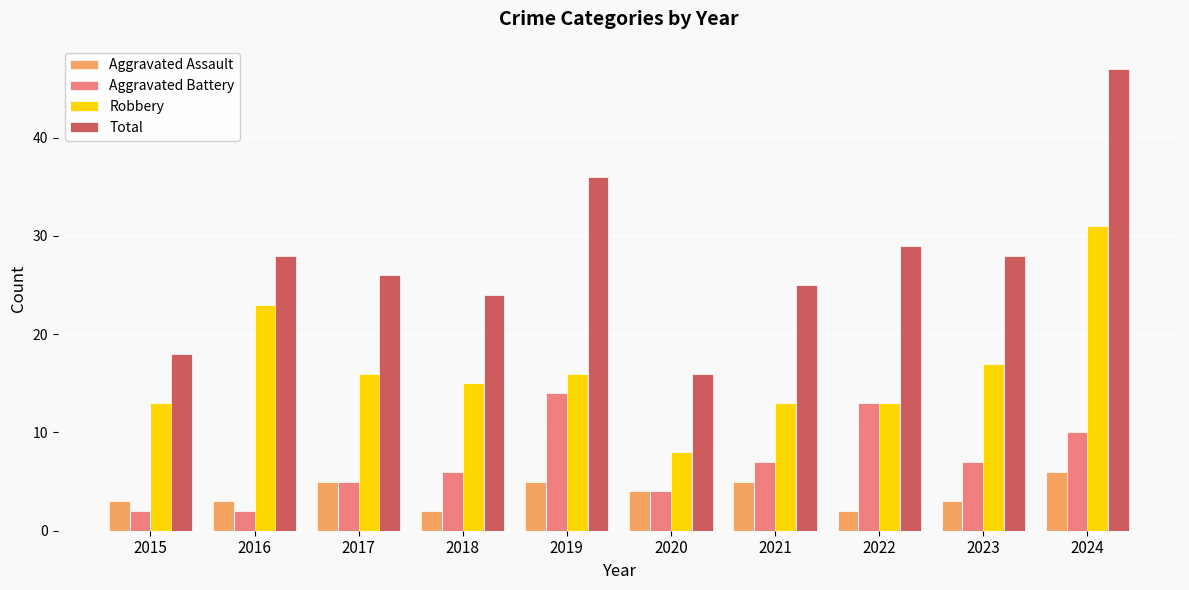

What is the maximum value for Aggravated Assault?

6